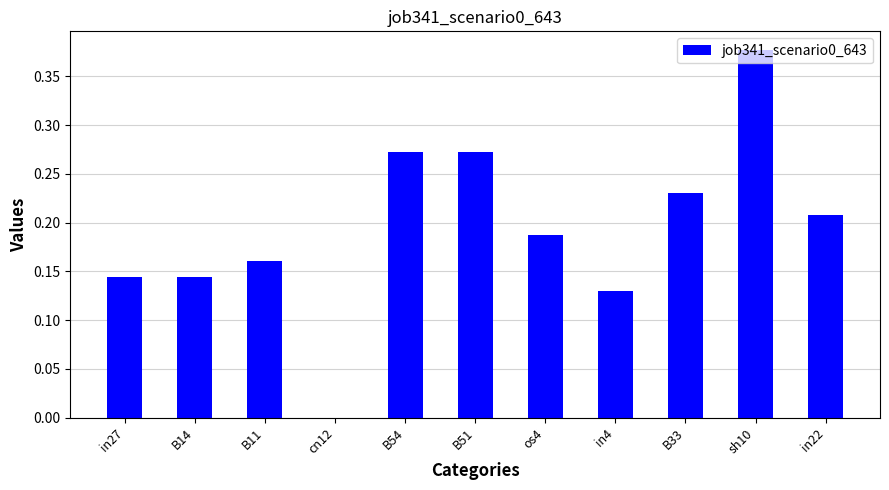

Where is the data nearest to the value 0?

cn12